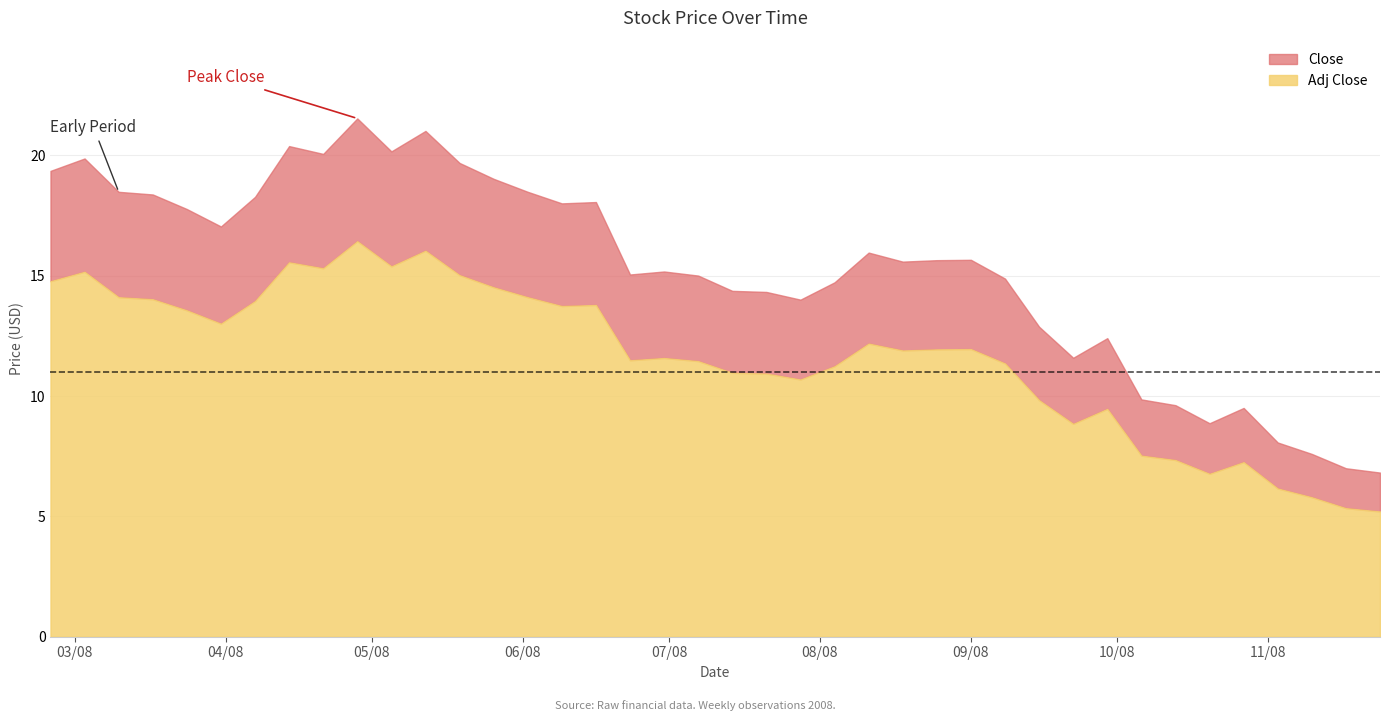

Is the value of Close at 26 greater than the value of Adj Close at 37?

Yes